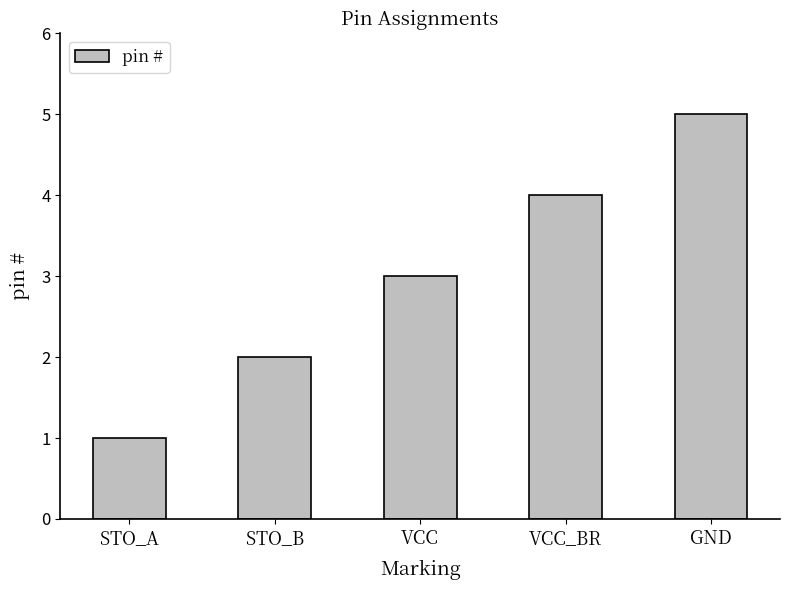

Are the bars grouped side by side (vs. stacked)?

No